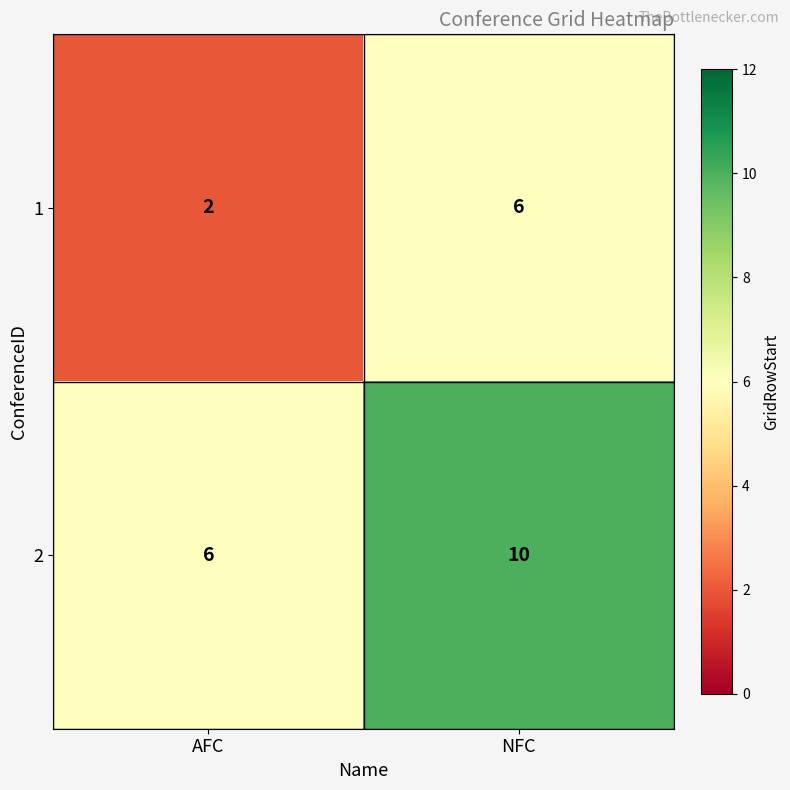

Reading right to left, transcribe all the data shown in this chart.

1: NFC=6	AFC=2
2: NFC=10	AFC=6